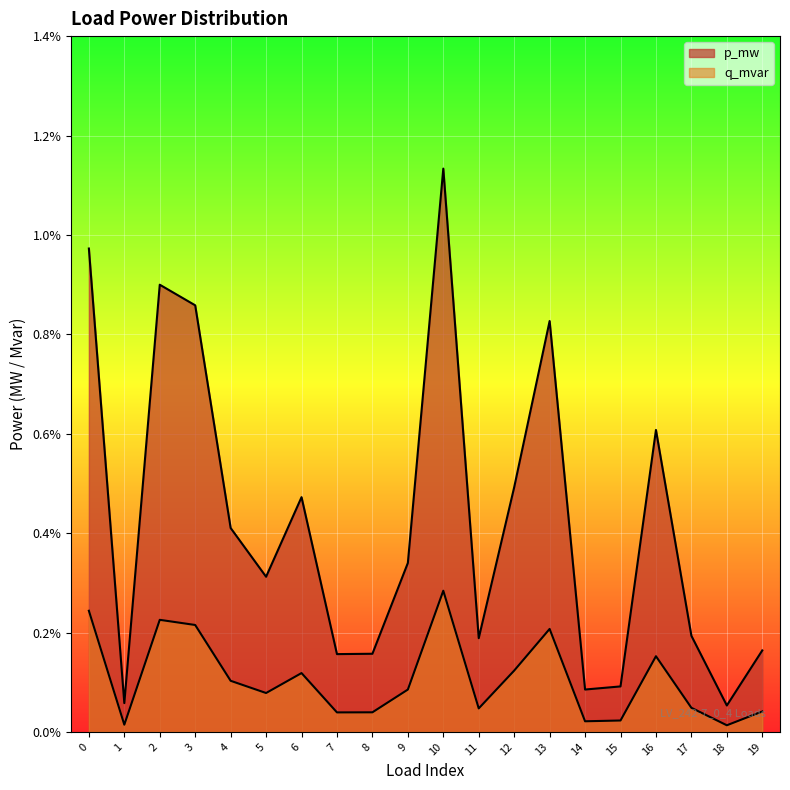

Is the value of q_mvar at 19 greater than the value of p_mw at 10?

No